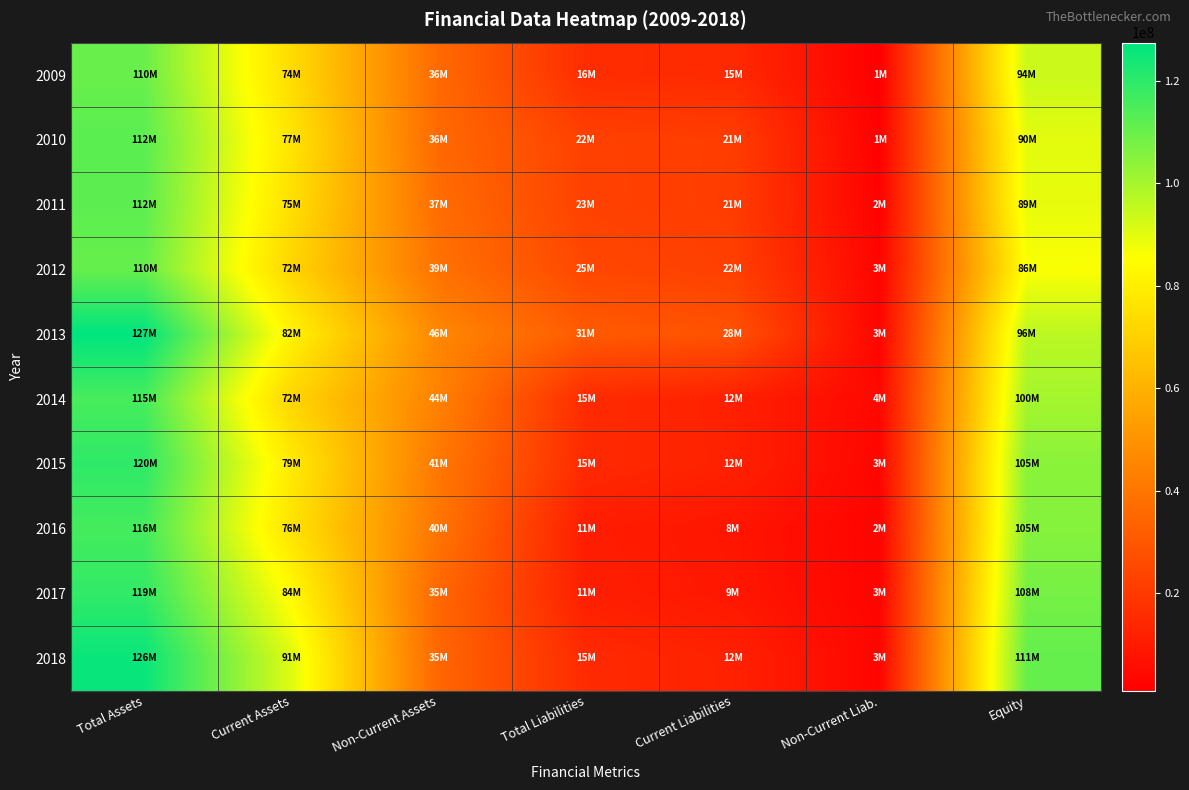

Reading right to left, transcribe all the data shown in this chart.

2009: Equity=94061318	Non-Current Liab.=942430	Current Liabilities=14945041	Total Liabilities=15887471	Non-Current Assets=36154330	Current Assets=73794459	Total Assets=109948789
2010: Equity=89864469	Non-Current Liab.=1282579	Current Liabilities=21215439	Total Liabilities=22498018	Non-Current Assets=35631266	Current Assets=76731221	Total Assets=112362487
2011: Equity=89217979	Non-Current Liab.=1756433	Current Liabilities=20987205	Total Liabilities=22743638	Non-Current Assets=37062088	Current Assets=74899529	Total Assets=111961617
2012: Equity=85764297	Non-Current Liab.=2656025	Current Liabilities=21988279	Total Liabilities=24644304	Non-Current Assets=38626253	Current Assets=71782348	Total Assets=110408601
2013: Equity=96487253	Non-Current Liab.=2857159	Current Liabilities=28086518	Total Liabilities=30943677	Non-Current Assets=45820479	Current Assets=81610451	Total Assets=127430930
2014: Equity=100154054	Non-Current Liab.=3643579	Current Liabilities=11691404	Total Liabilities=15334984	Non-Current Assets=43778455	Current Assets=71710583	Total Assets=115489037
2015: Equity=104518484	Non-Current Liab.=3005268	Current Liabilities=12069630	Total Liabilities=15074899	Non-Current Assets=40845258	Current Assets=78748125	Total Assets=119593383
2016: Equity=105276474	Non-Current Liab.=2461730	Current Liabilities=8266267	Total Liabilities=10727997	Non-Current Assets=39764776	Current Assets=76239695	Total Assets=116004471
2017: Equity=107841955	Non-Current Liab.=2560742	Current Liabilities=8748060	Total Liabilities=11308802	Non-Current Assets=35212316	Current Assets=83938441	Total Assets=119150756
2018: Equity=110730691	Non-Current Liab.=2894838	Current Liabilities=12197916	Total Liabilities=15092753	Non-Current Assets=34990815	Current Assets=90832630	Total Assets=125823445